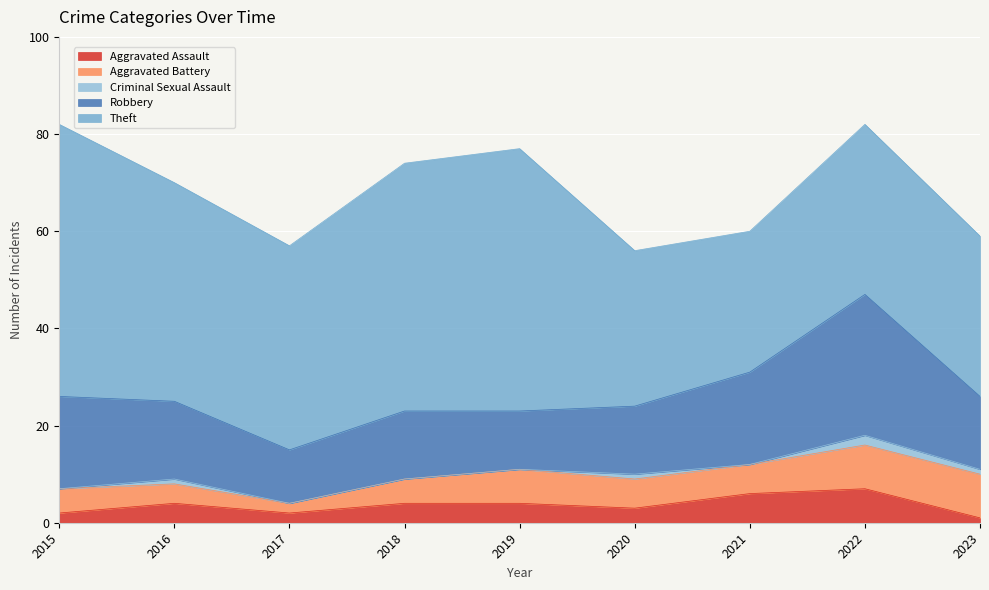

How many data points does each series have?

9